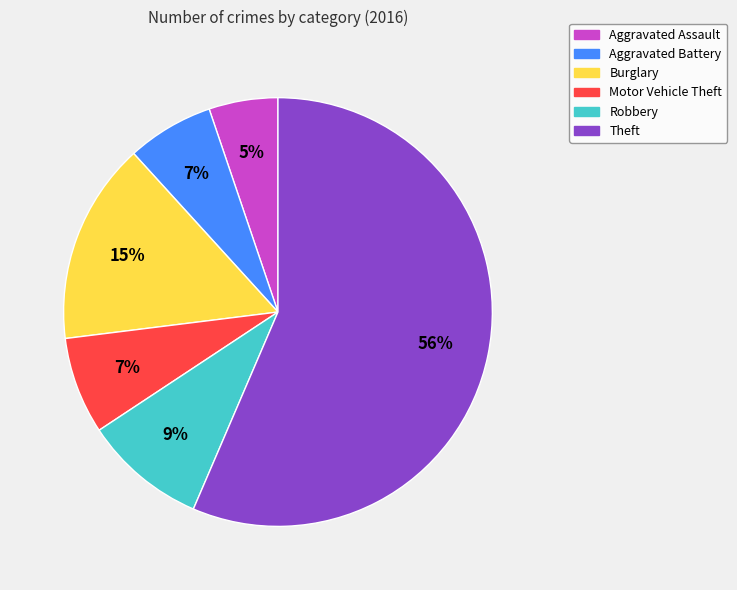

Combined, do Theft and Robbery account for over 50%?

Yes